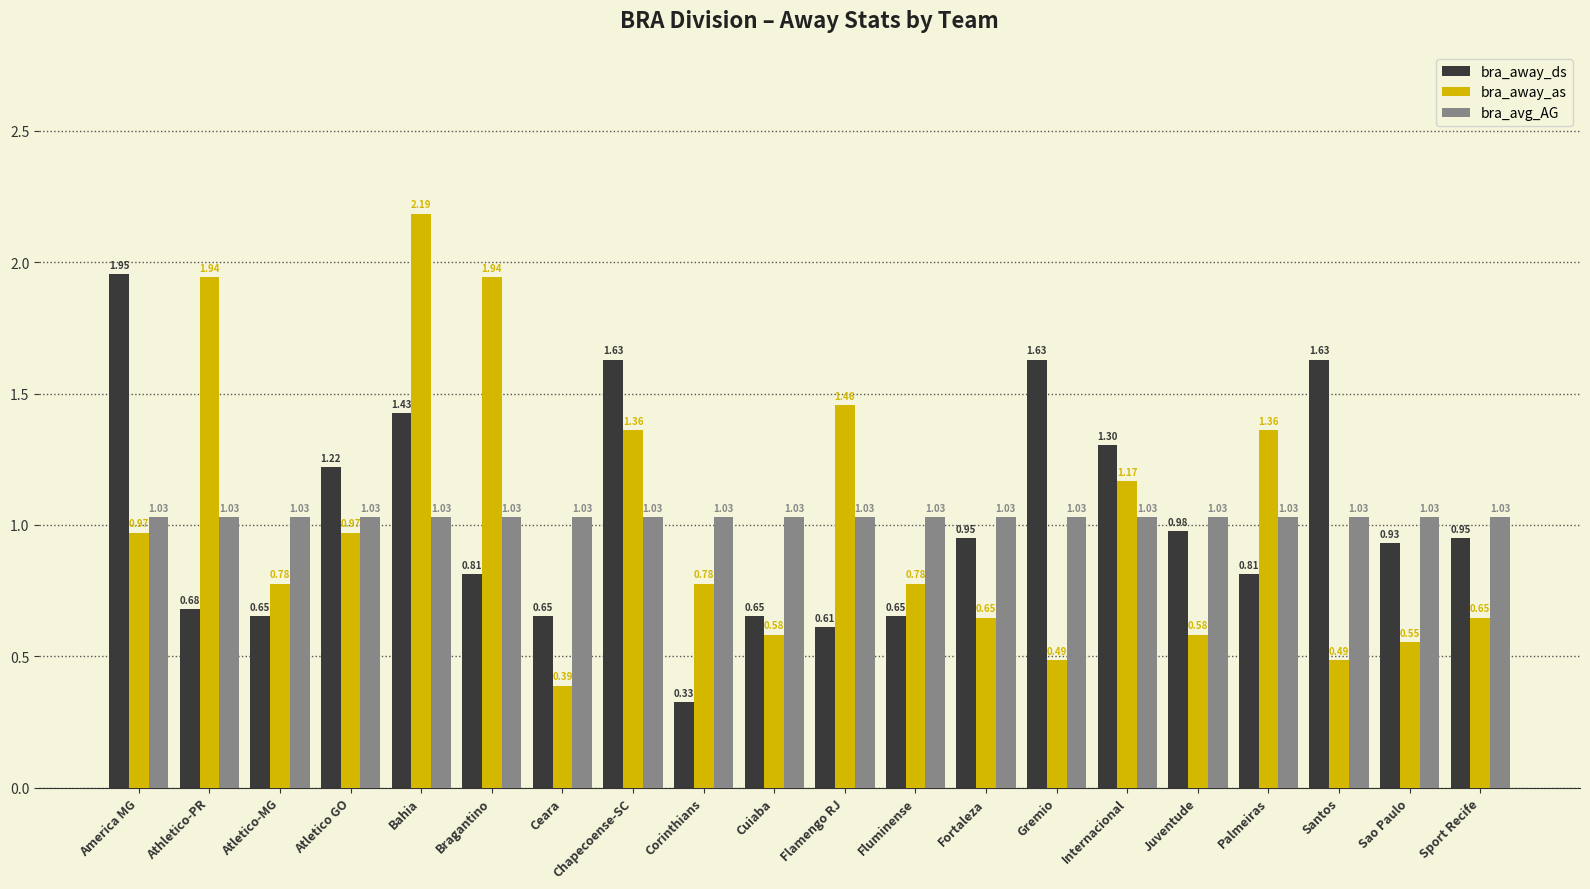

At which label is bra_away_ds closest to 1?

Juventude